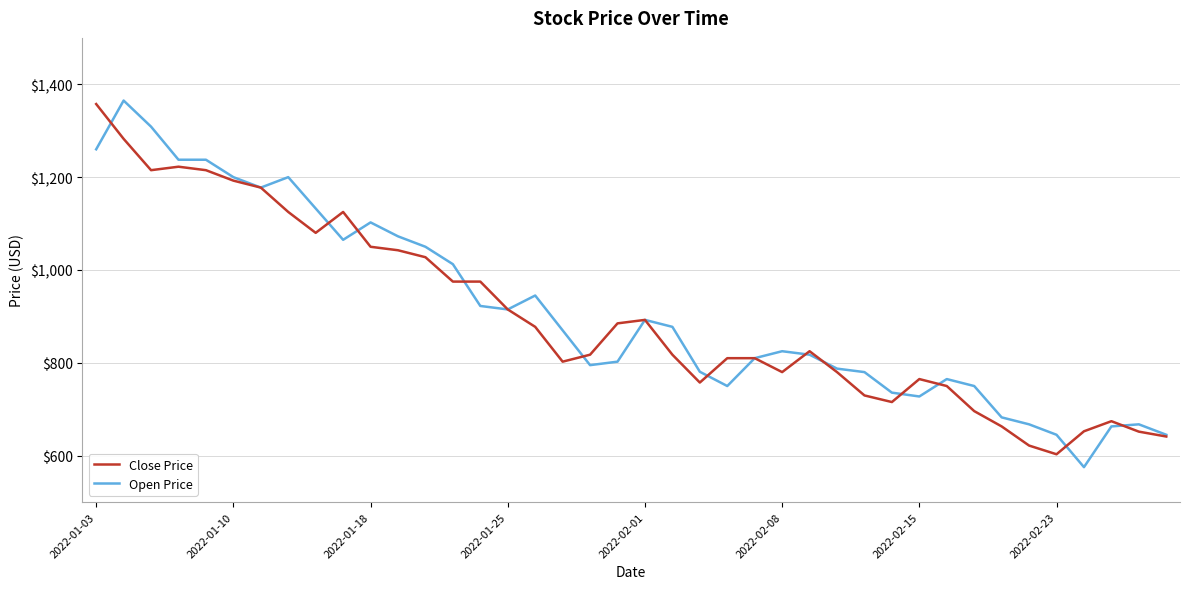

At which label does Close Price first exceed 825?

2022-01-03